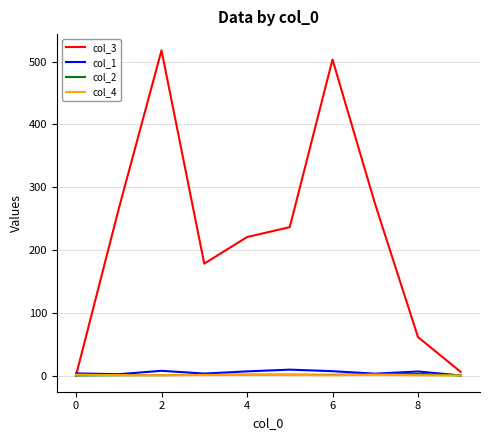

Which series has the largest range (max minus min)?

col_3